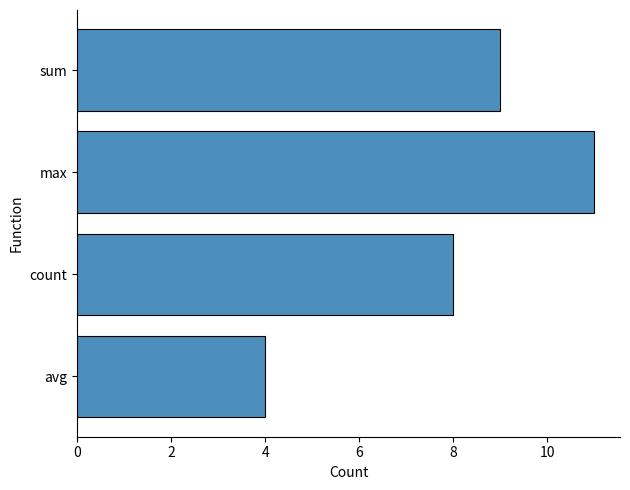

Rank the categories by value from lowest to highest.

avg, count, sum, max